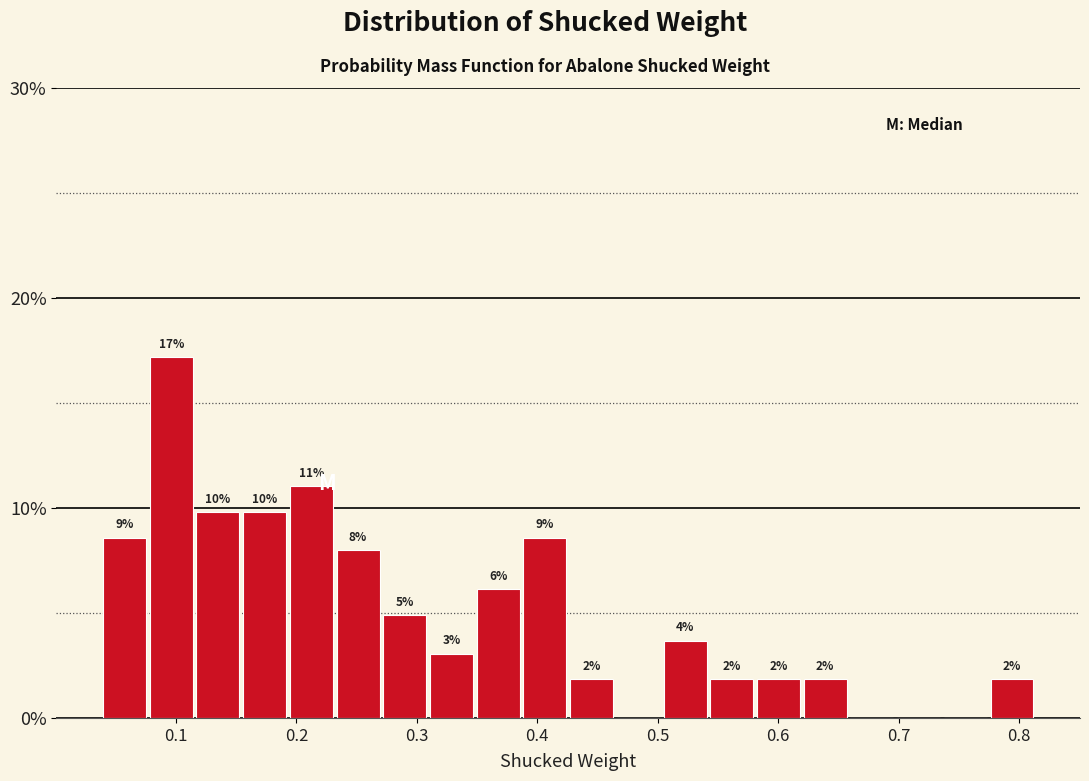

Around what value on the x-axis is the tallest bar? Give the approximate position of its centre, as read against the axis.

0.10